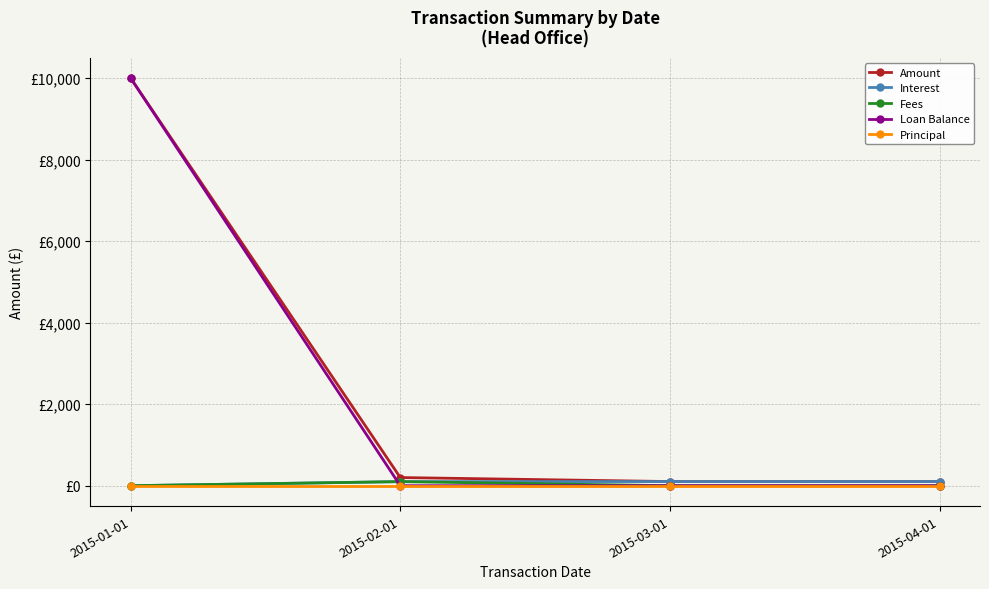

At 2015-02-01, list the series in order from largest to smallest.

Amount, Interest, Fees, Loan Balance, Principal